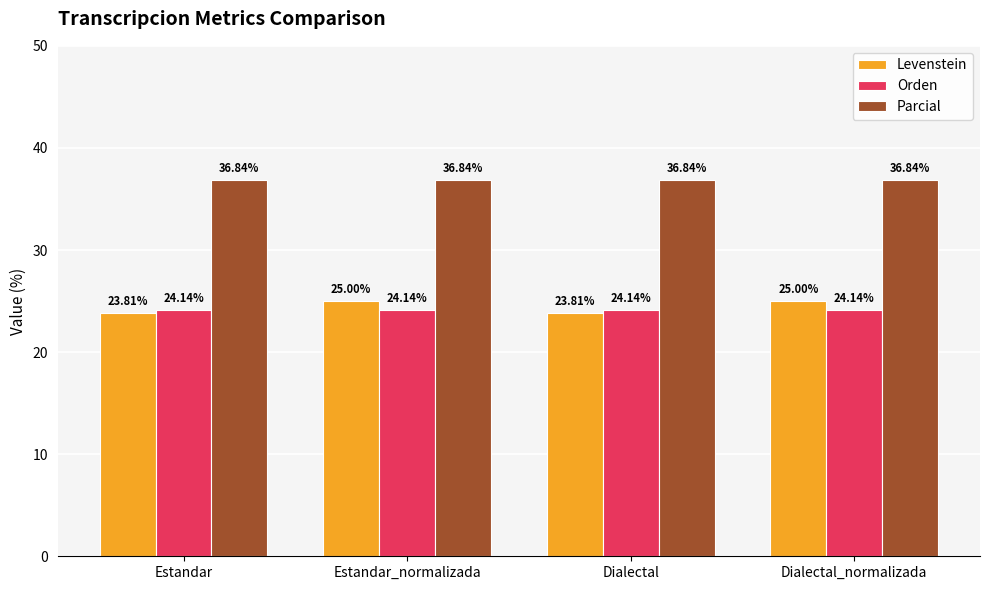

What are all the series names shown in the legend?

Levenstein, Orden, Parcial